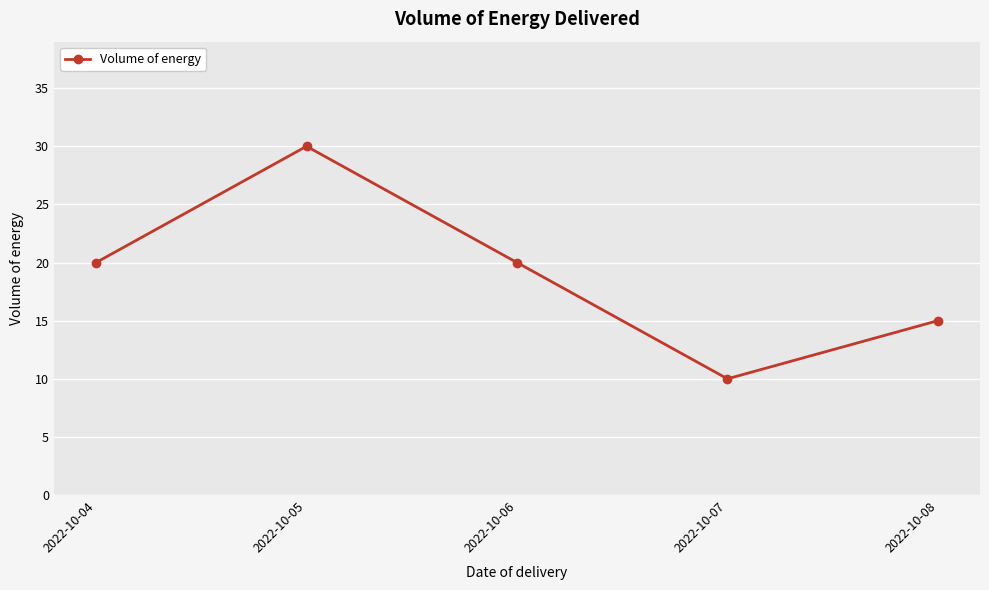

The value at 2022-10-08 is 21. True or false?

False